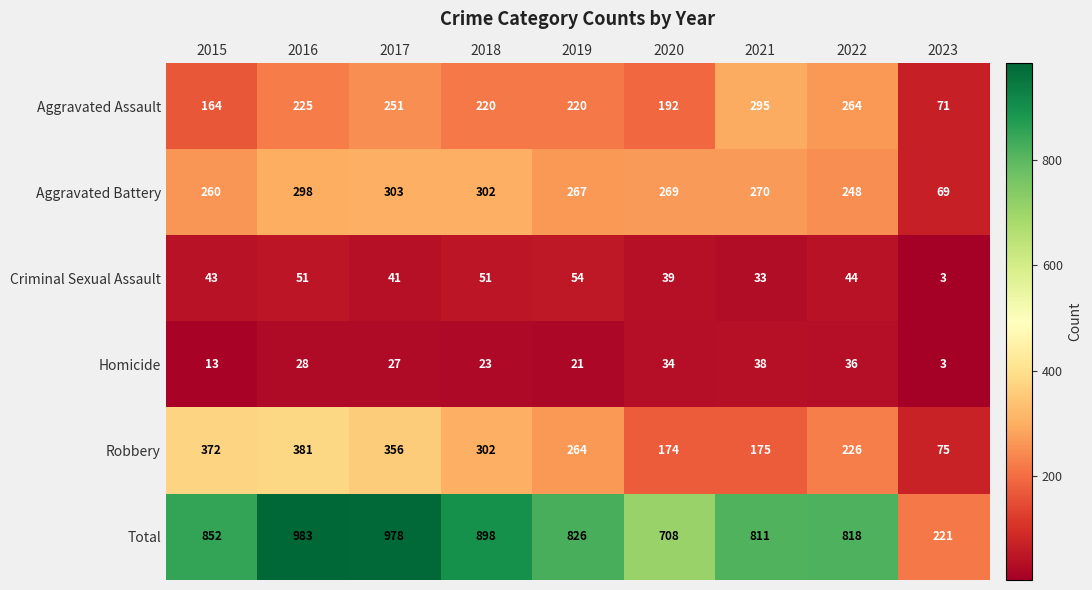

Which series has the largest range (max minus min)?

Total